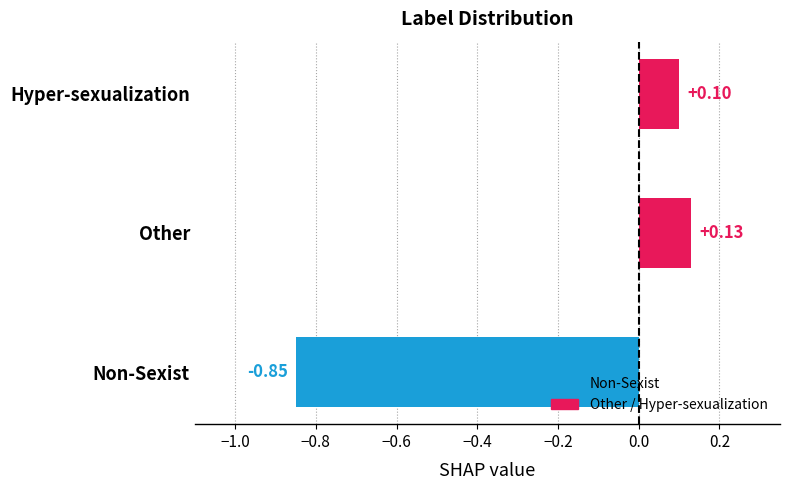

List the labels in order of value, smallest first.

Non-Sexist, Hyper-sexualization, Other